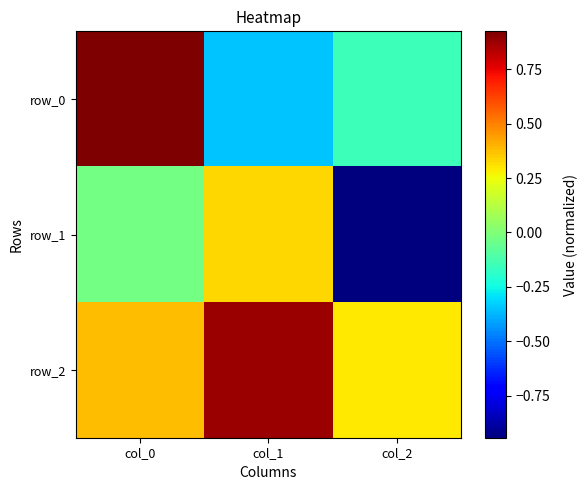

Which series has the widest spread of values?

row_1